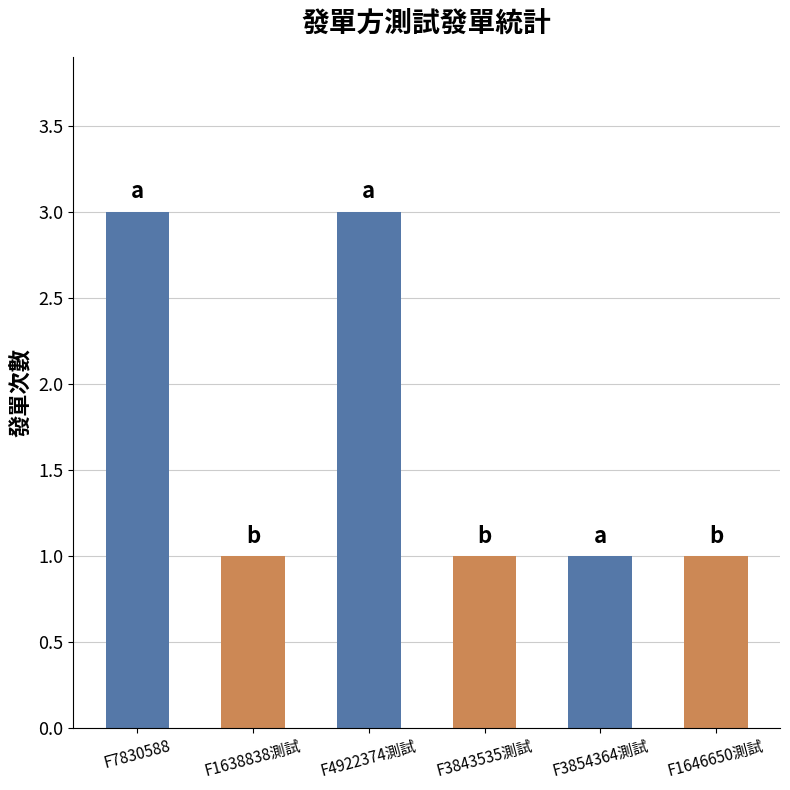

What is the sum of the values at F3854364測試 and F4922374測試?

4